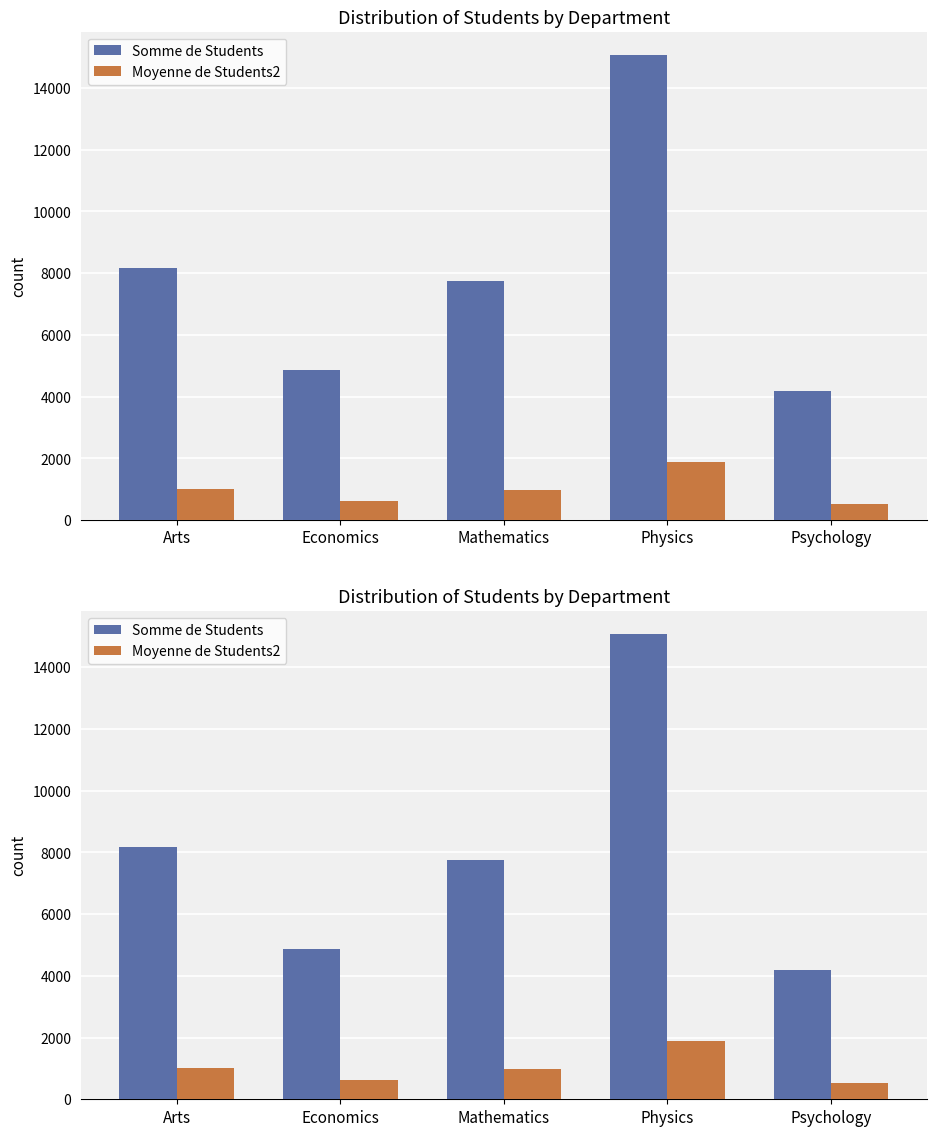

How many data points in Moyenne de Students2 are less than 970?

2